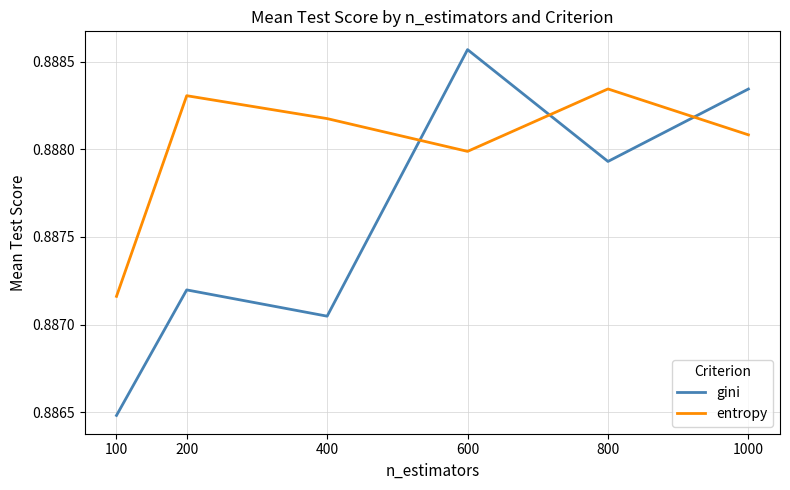

Which category has the highest value across all series?

600